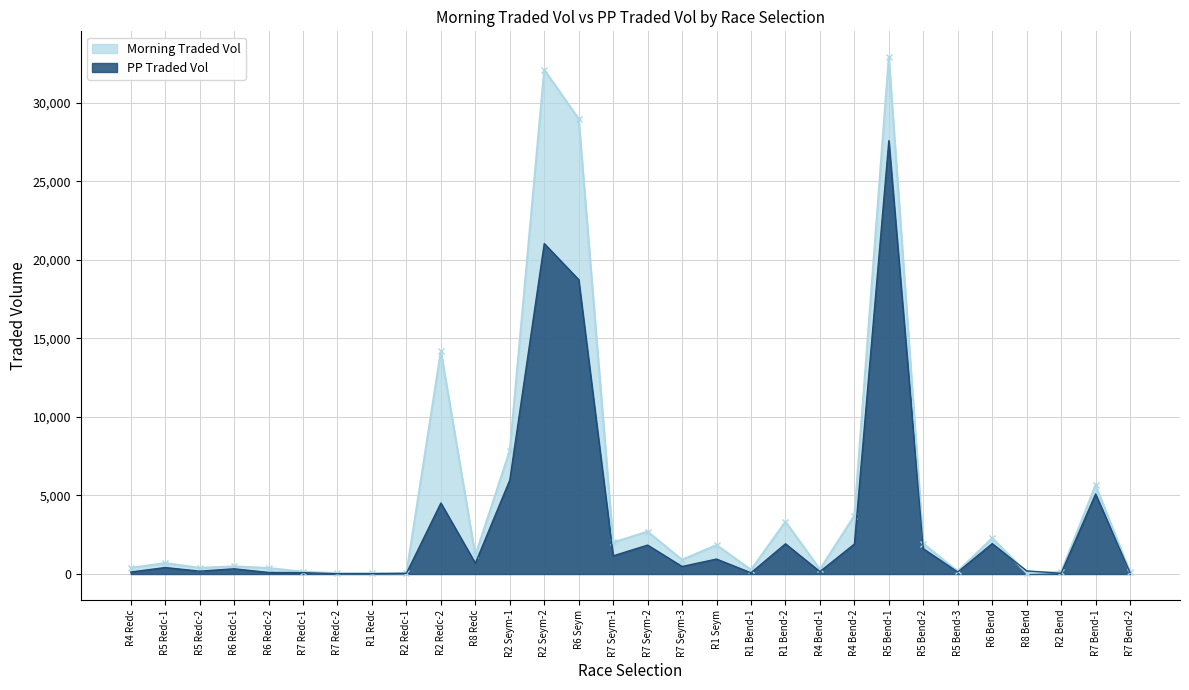

Is it true that Morning Traded Vol equals 210.6 at R2 Bend?

False